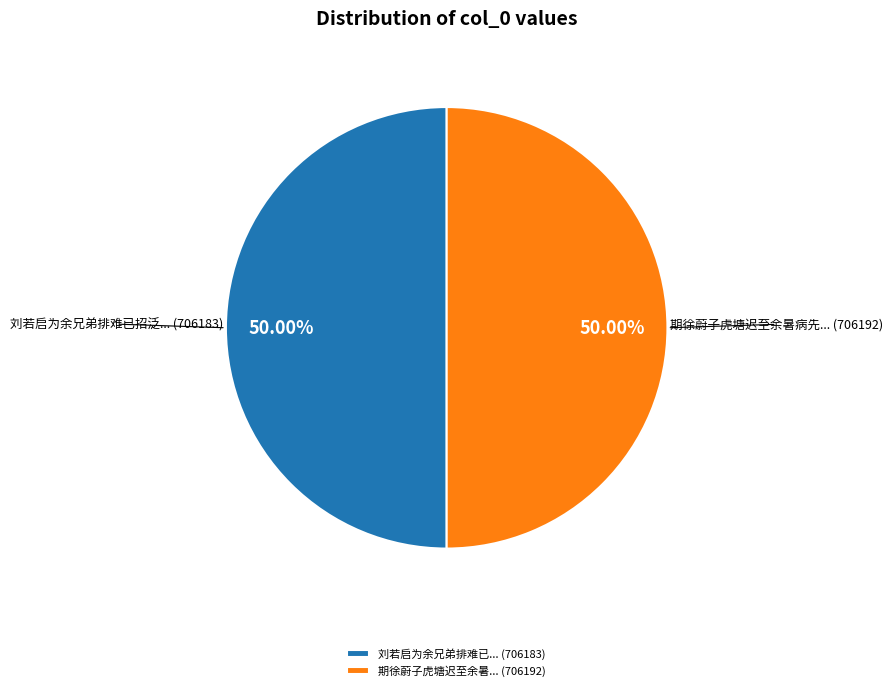

Approximately how many times larger is the value at 刘若启为余兄弟排难已... (706183) compared to 期徐蔚子虎塘迟至余暑... (706192)?

1.0